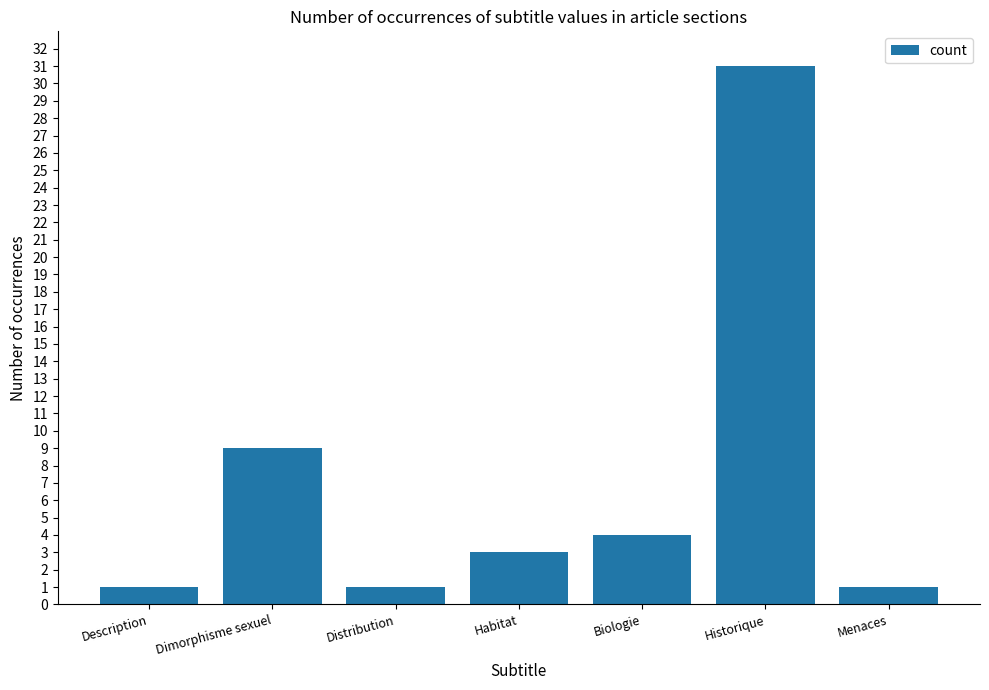

Where is the data nearest to the value 16?

Dimorphisme sexuel